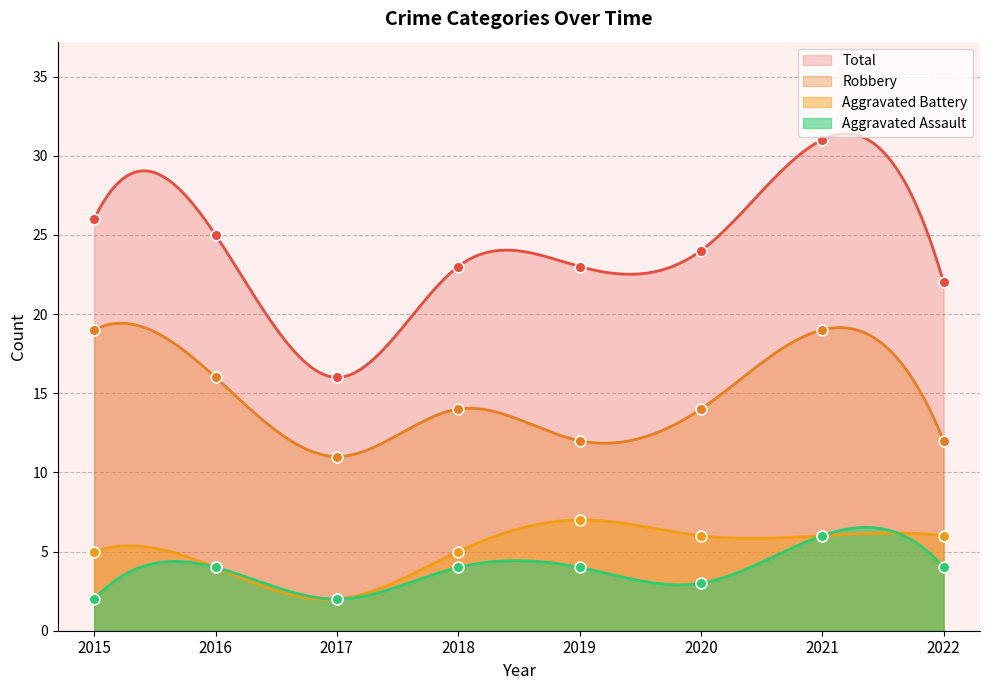

Is the value of Aggravated Battery at 2020 greater than the value of Robbery at 2016?

No